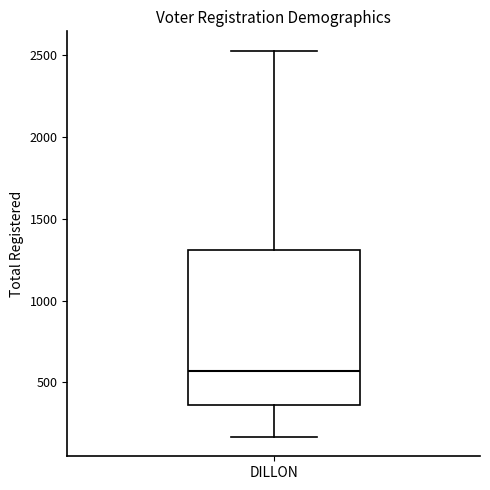

Transcribe this box plot: give where the median line is, the range the box spans, and where the two whiskers end, as read against the y-axis. The values are not printed on the chart, so give them approximately, as read against the axis.

median 550, box 350 to 1300, whiskers 150 to 2550